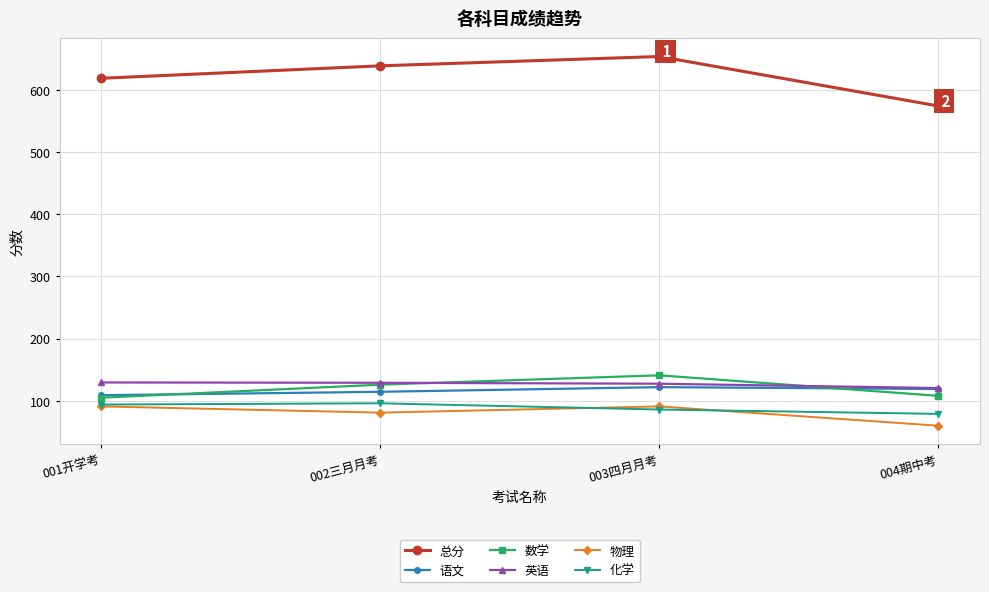

What is the total value across all series at 004期中考?

1060.5